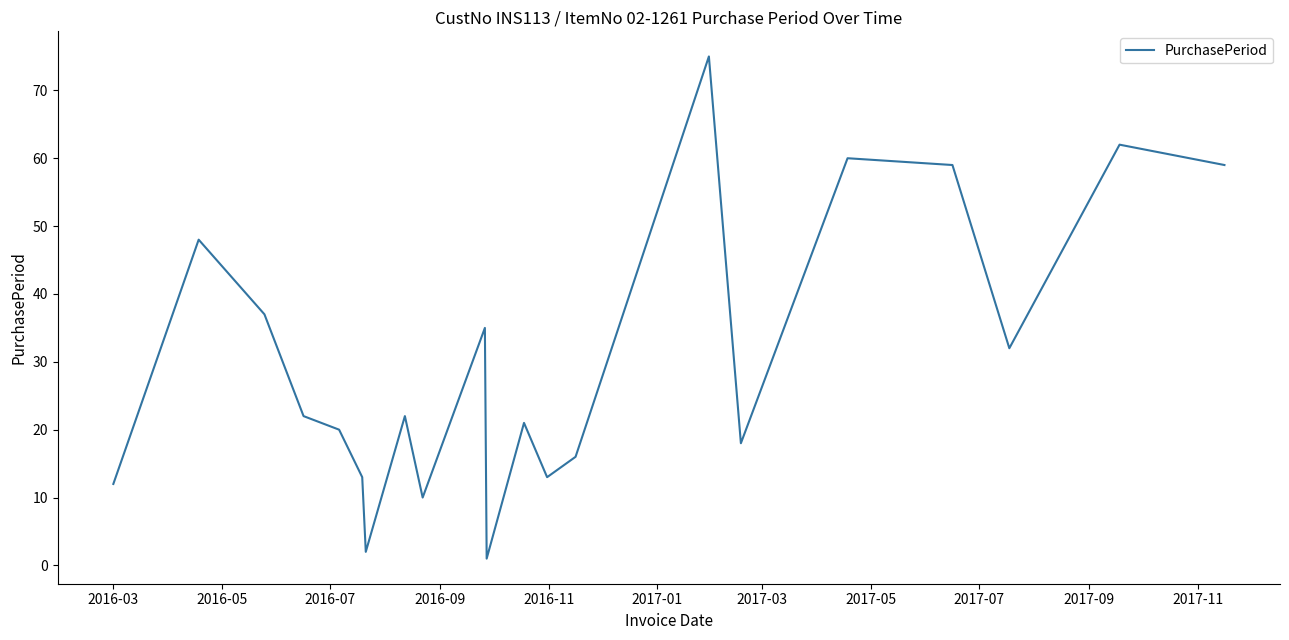

What is the difference between the maximum and minimum values?

74